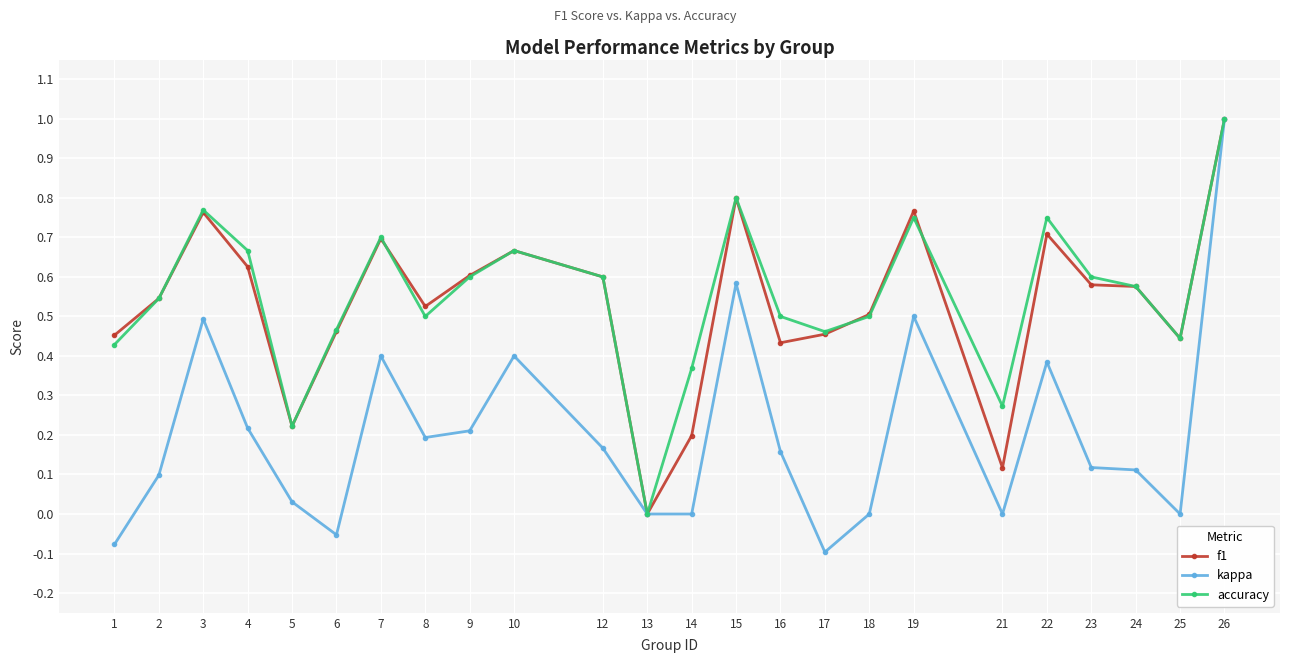

What is the greatest value displayed?

1.0